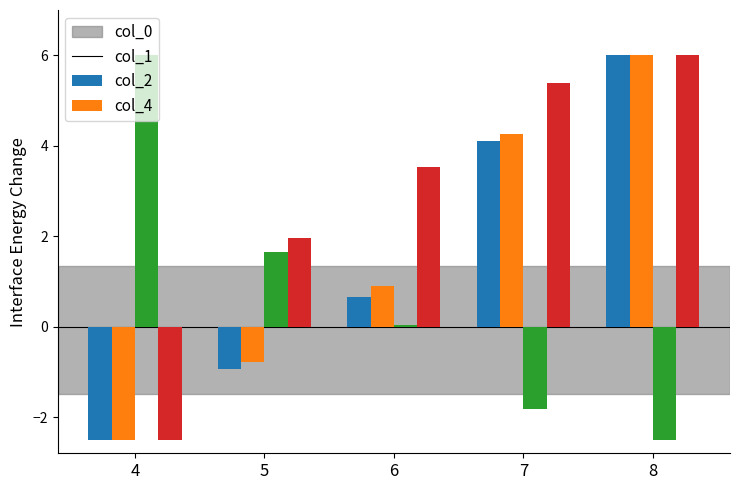

What is the spread (max minus min) of values at 7?

7.2